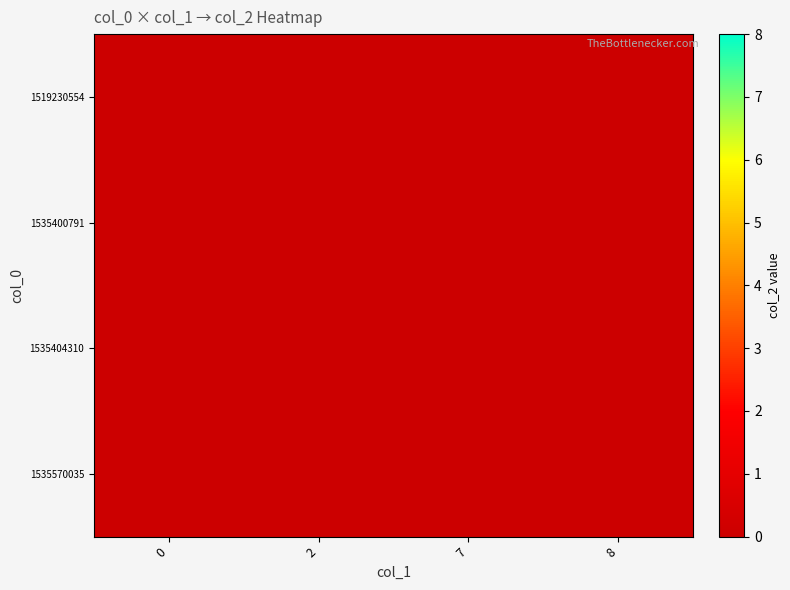

At 1535400791, list the series in order from largest to smallest.

1519230554, 1535400791, 1535404310, 1535570035